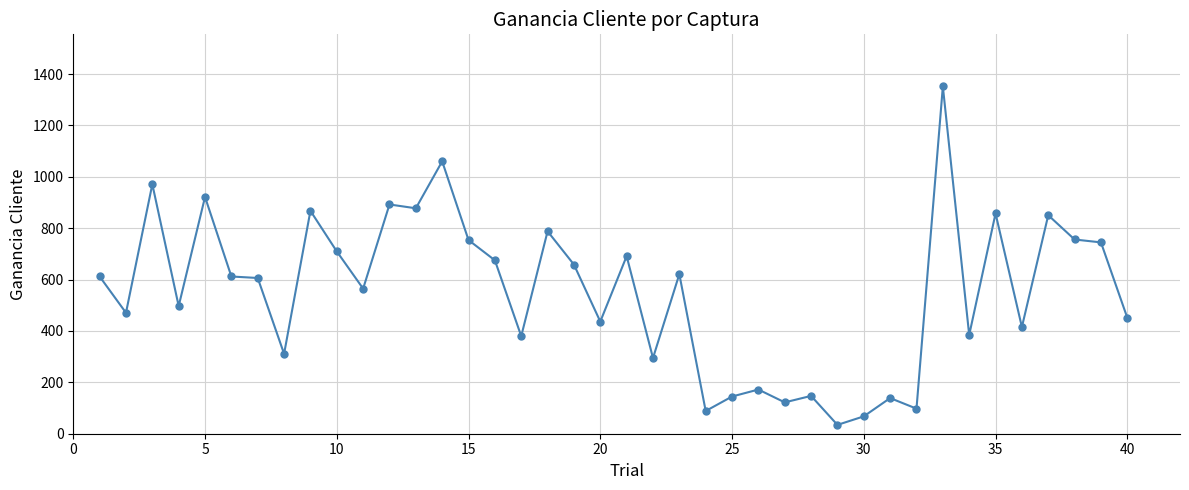

What is the difference between the second highest and minimum values?

1025.8